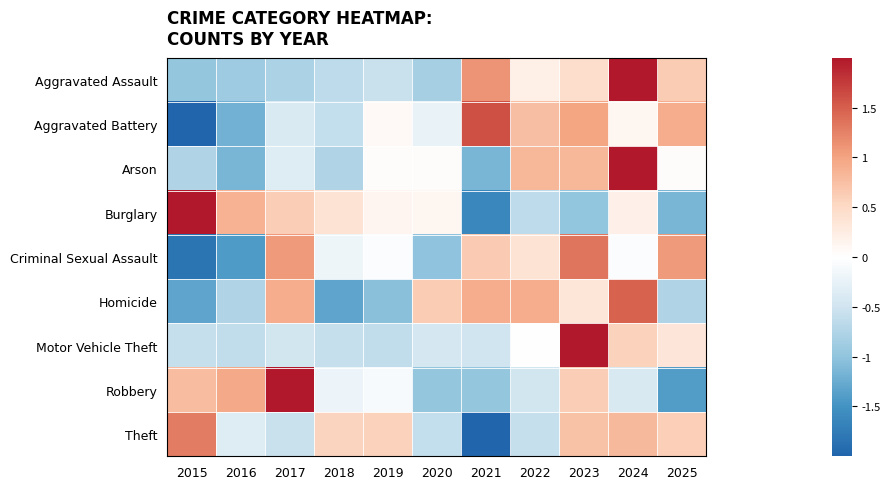

At which category is the sum across all series the highest?

2024